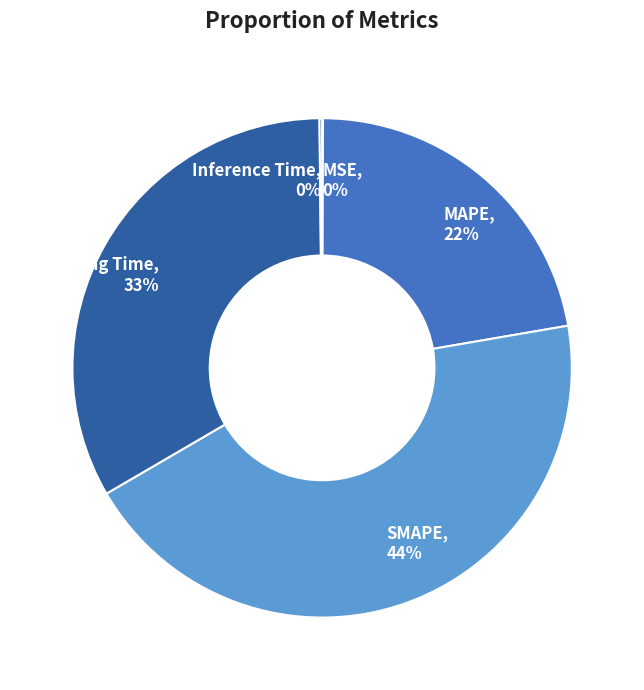

The MAPE slice represents 22% of the pie. True or false?

True